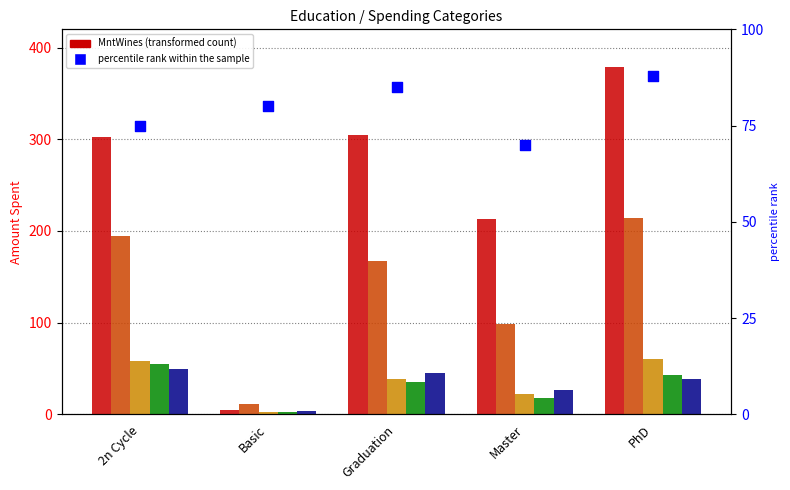

Which series has the widest spread of Y values?

MntWines